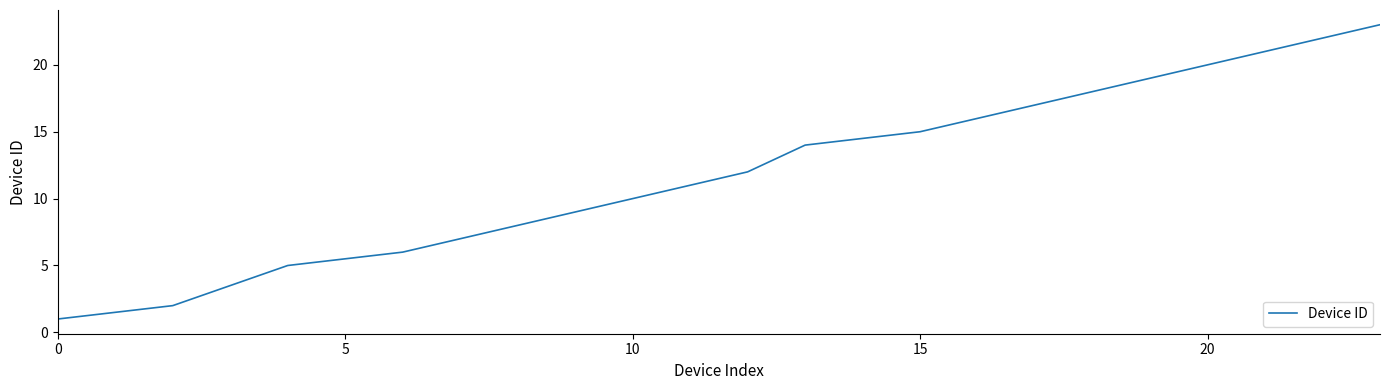

What is the difference between the maximum and minimum values?

22